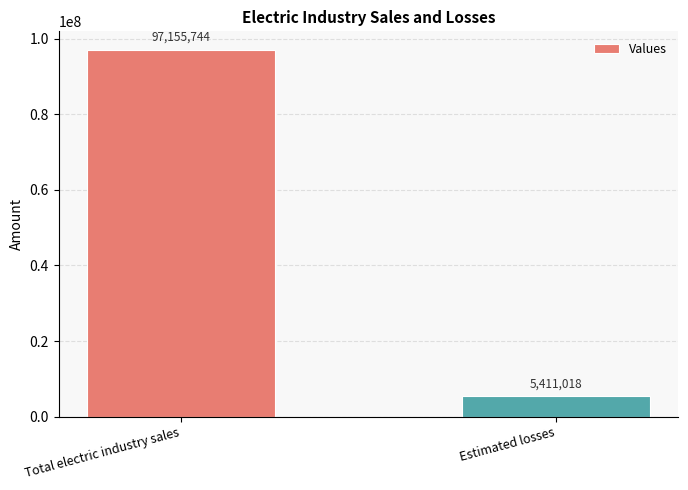

List the labels in order of value, smallest first.

Estimated losses, Total electric industry sales